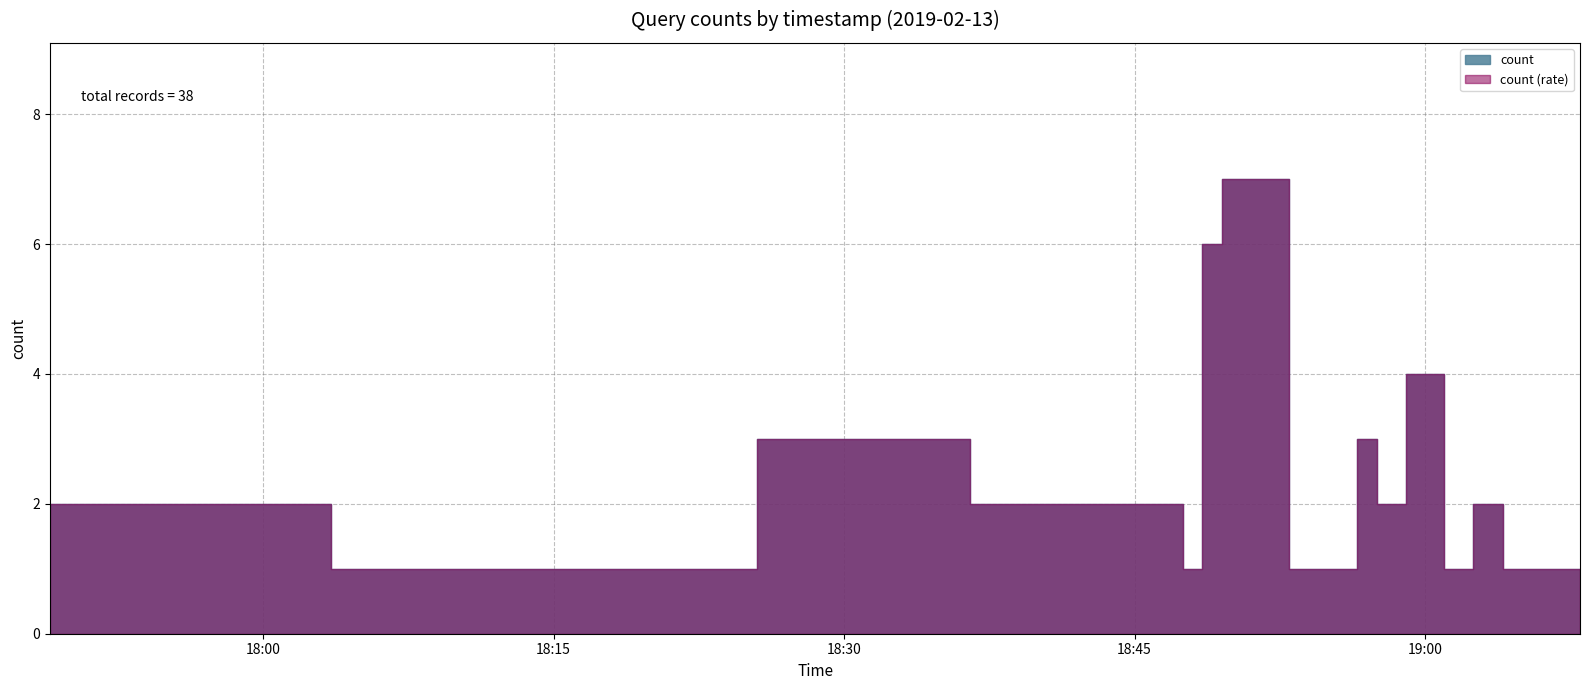

What value does the data have at 2019-02-13 19:03:00?

2